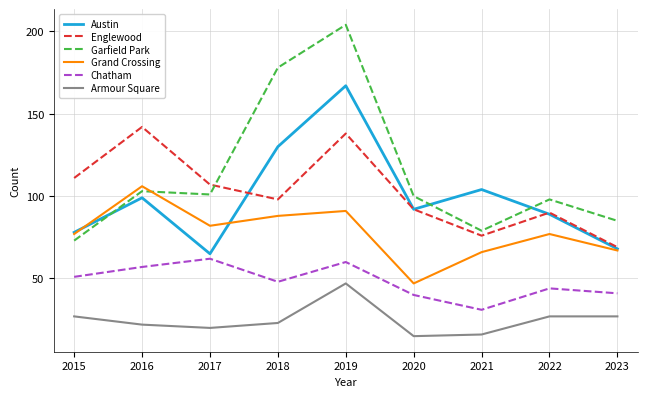

Reading left to right, what are all the values shown in this chart?

Austin: 2015=78	2016=99	2017=65	2018=130	2019=167	2020=92	2021=104	2022=89	2023=68
Englewood: 2015=111	2016=142	2017=107	2018=98	2019=138	2020=92	2021=76	2022=90	2023=69
Garfield Park: 2015=73	2016=103	2017=101	2018=178	2019=204	2020=100	2021=79	2022=98	2023=85
Grand Crossing: 2015=77	2016=106	2017=82	2018=88	2019=91	2020=47	2021=66	2022=77	2023=67
Chatham: 2015=51	2016=57	2017=62	2018=48	2019=60	2020=40	2021=31	2022=44	2023=41
Armour Square: 2015=27	2016=22	2017=20	2018=23	2019=47	2020=15	2021=16	2022=27	2023=27